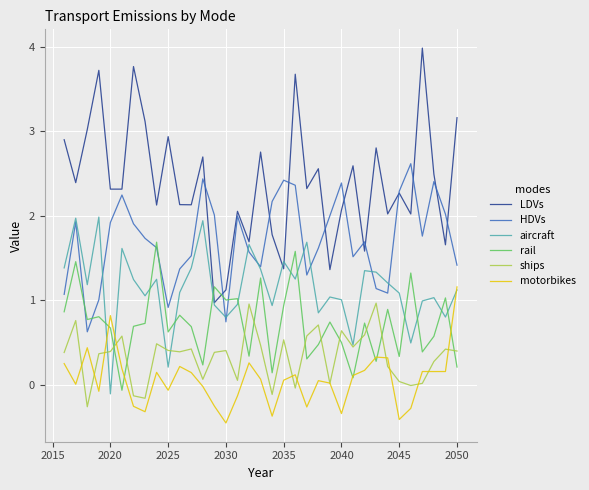

True or false: motorbikes and HDVs cross at least once.

False